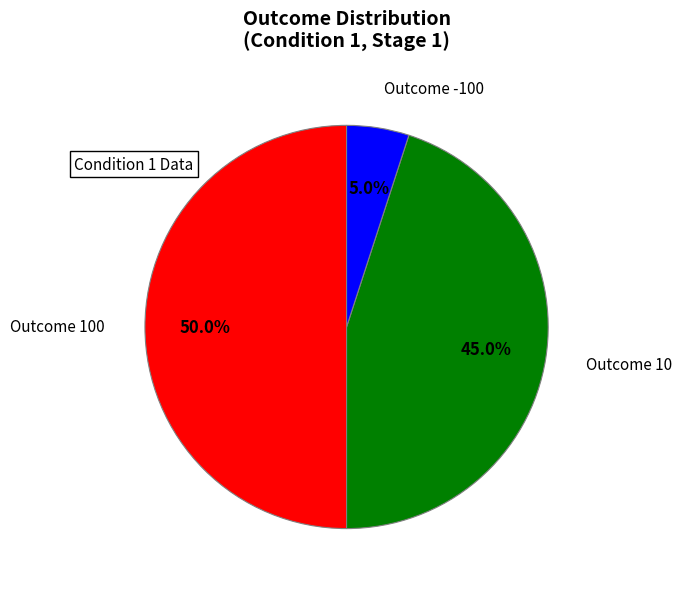

Approximately how many times larger is the value at Outcome 100 compared to Outcome 10?

1.1